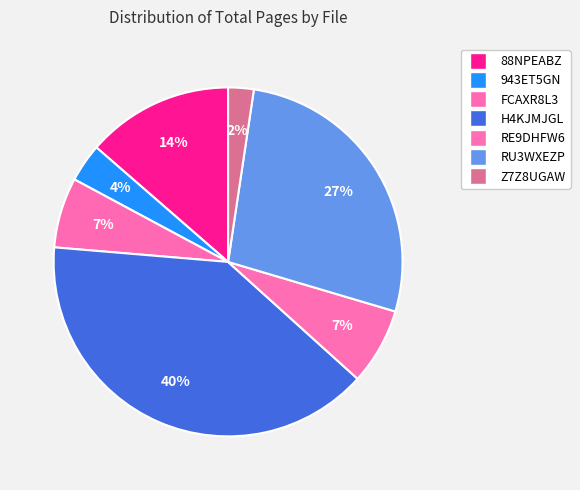

Does 943ET5GN represent more than half of the total?

No